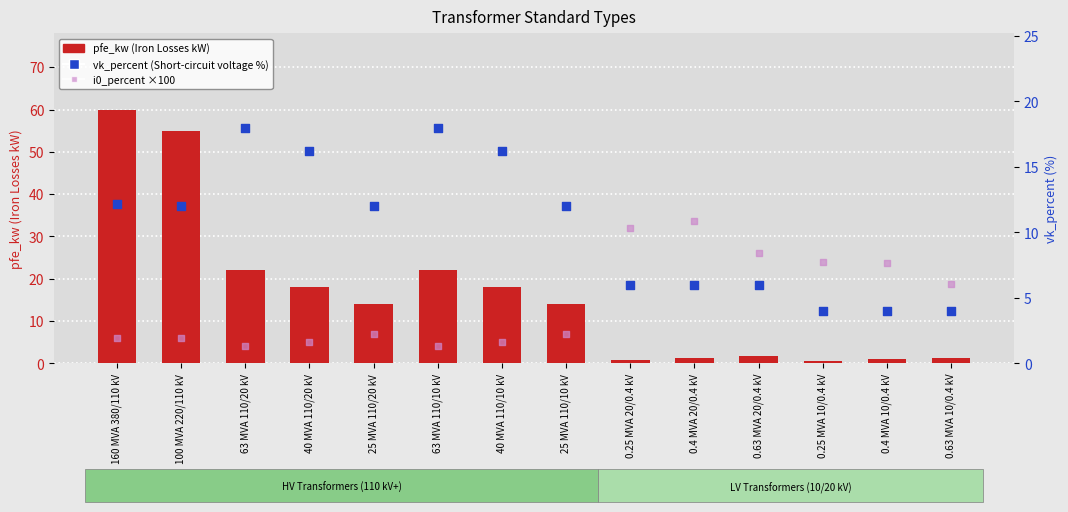

Which series has the widest spread of Y values?

pfe_kw